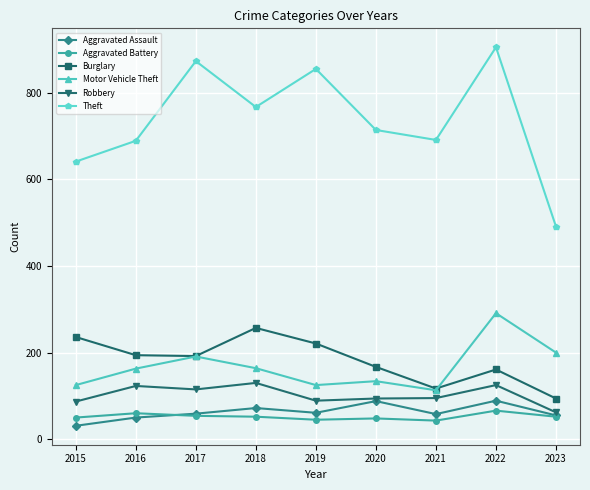

What is the maximum value for Burglary?

257